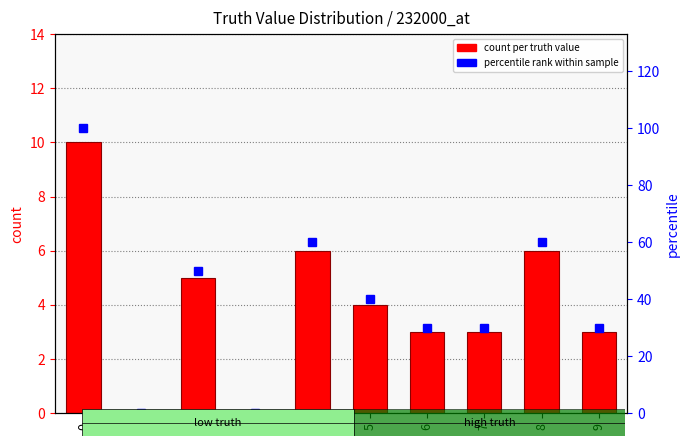

What is the average value of the count per truth value series?

4